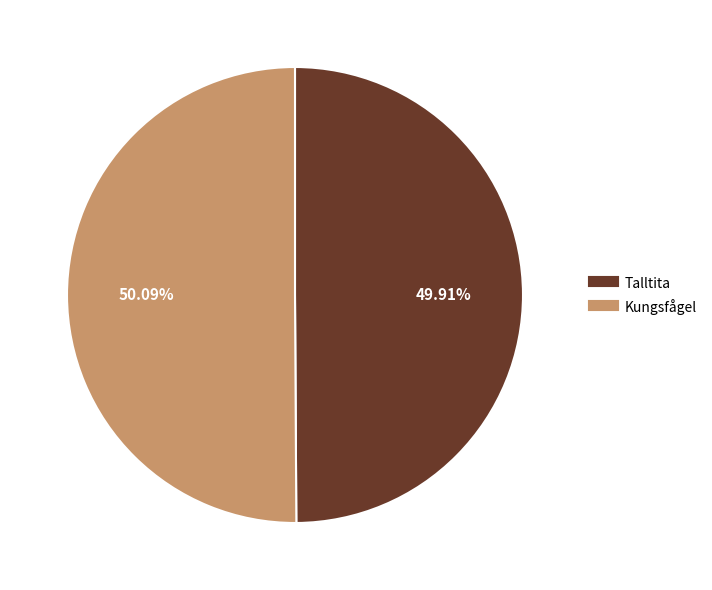

True or false: Talltita accounts for 50% of the total.

True